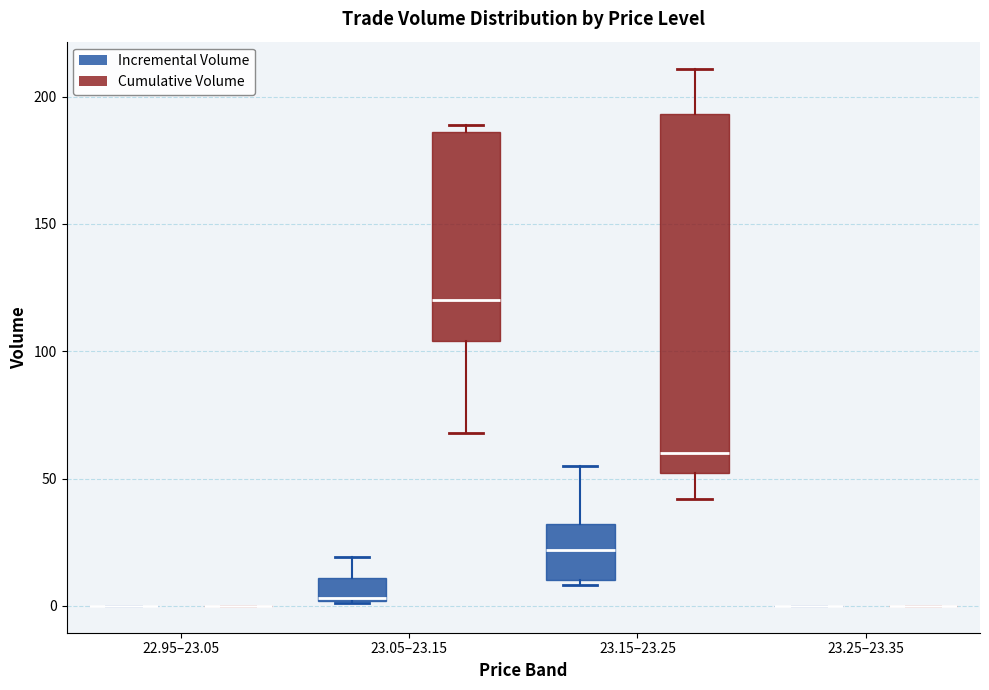

Which box is the tallest, from its lower edge to its upper edge?

23.15–23.25 (Cumulative Volume)